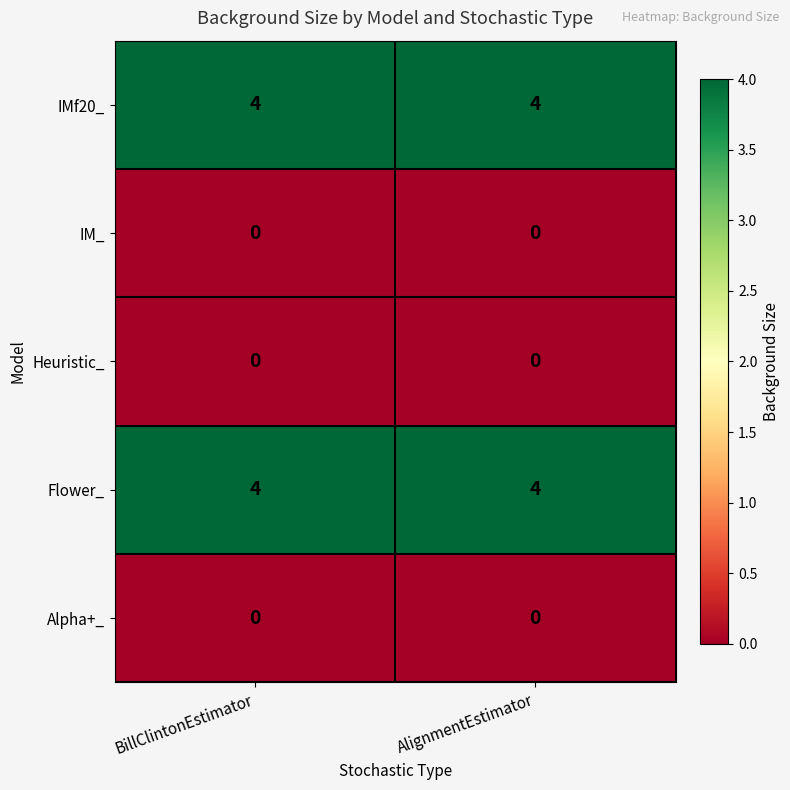

What is the greatest value displayed?

4